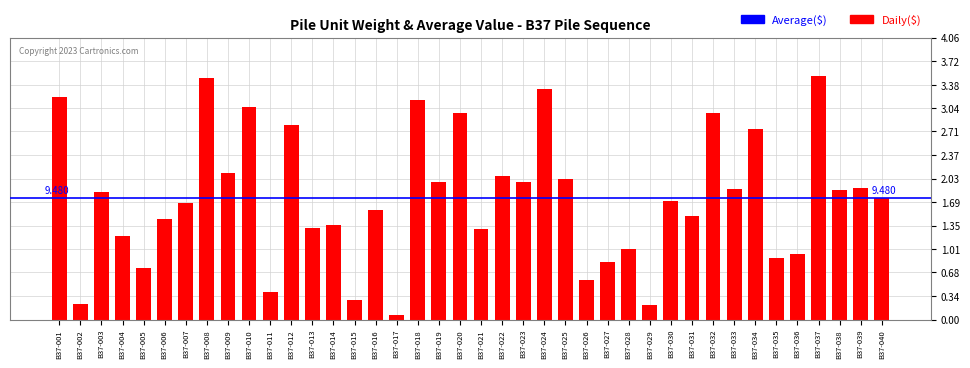

Are the bars horizontal?

No